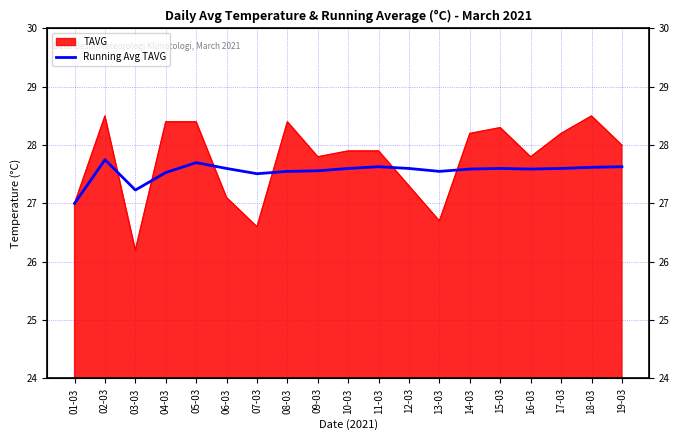

Reading left to right, list all the values displayed in this chart.

27.0	27.8	27.2	27.5	27.7	27.6	27.5	27.6	27.6	27.6	27.6	27.6	27.6	27.6	27.6	27.6	27.6	27.6	27.6